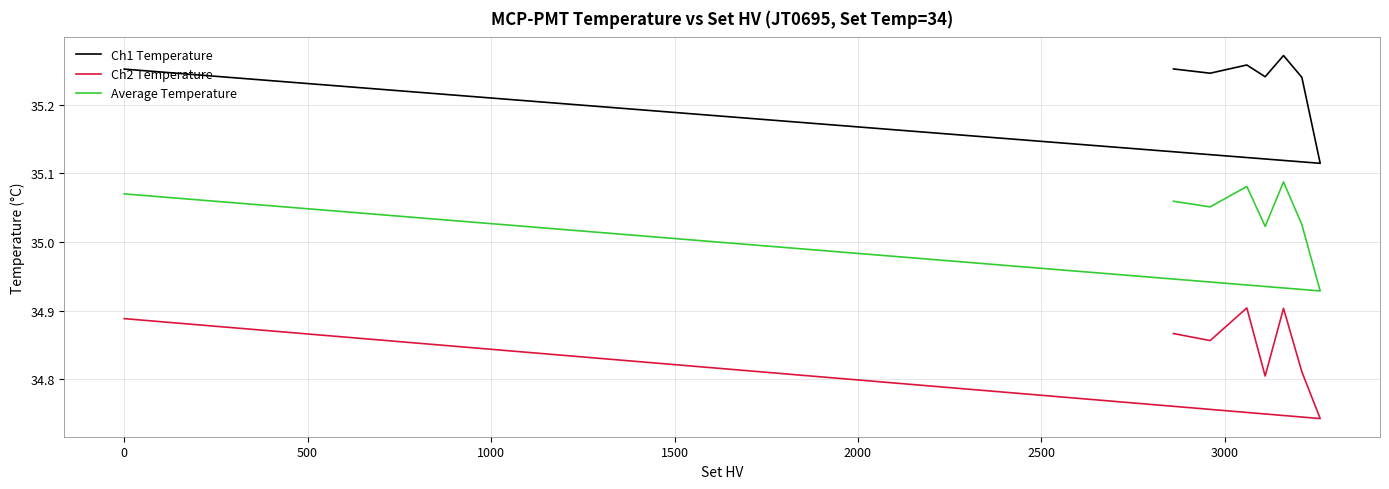

At how many categories does at least one series exceed 34?

8